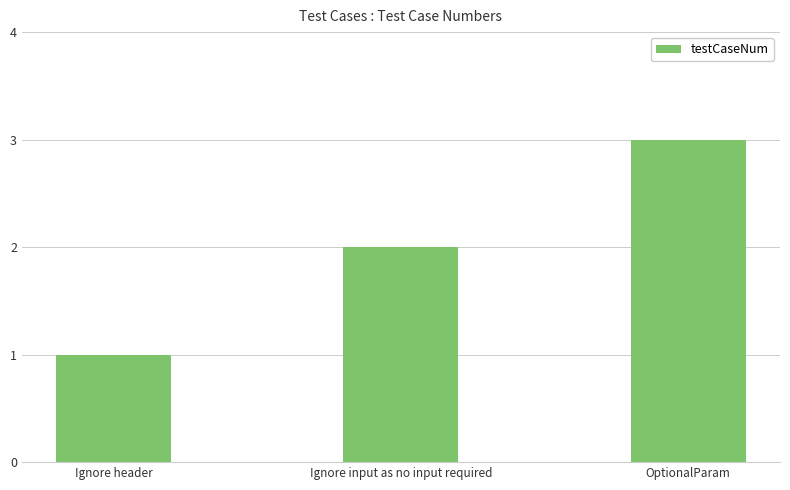

How many bars are there in total?

3